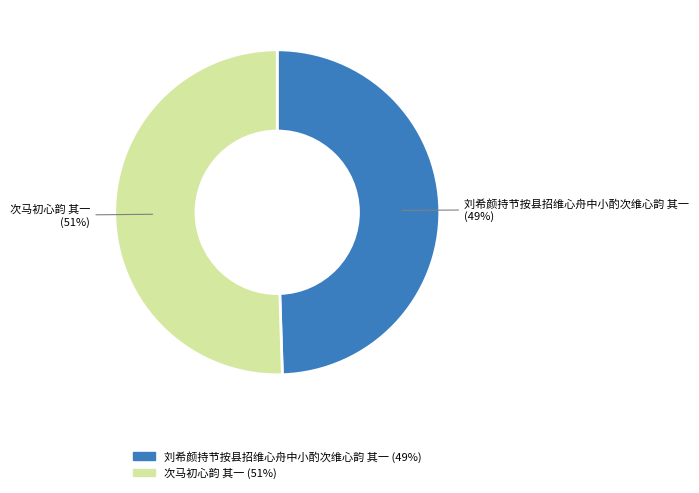

Is there any slice that represents more than half of the pie?

Yes